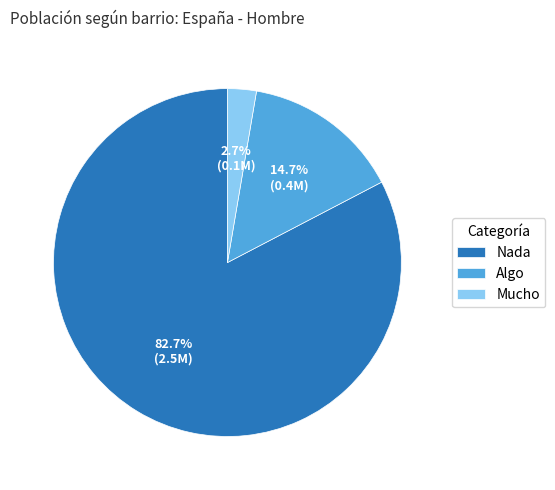

Count the number of slices in the pie.

3